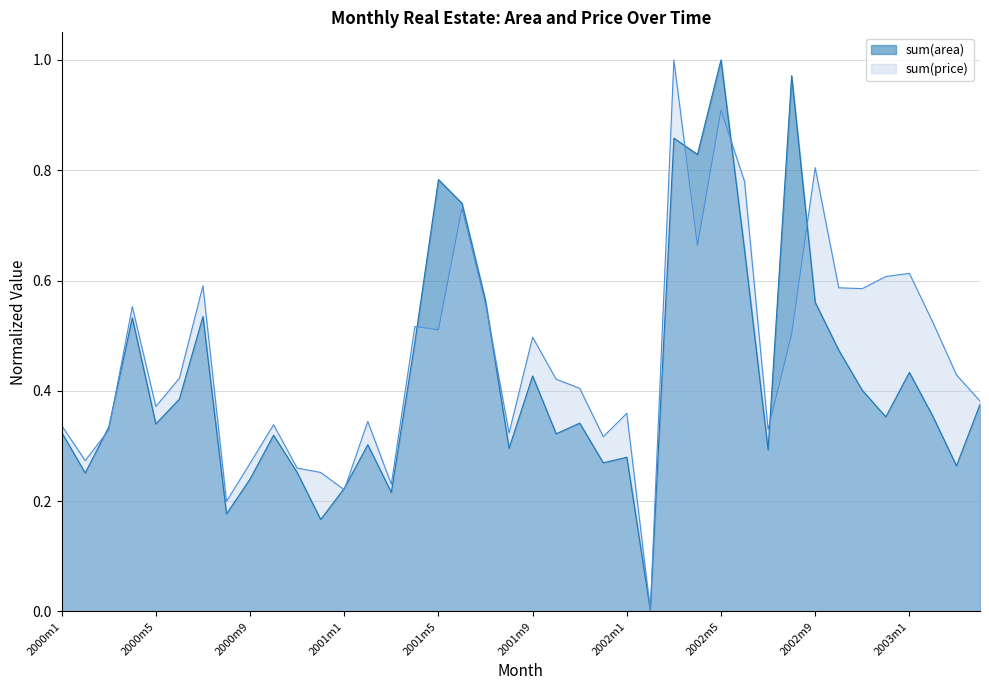

Which series ends up on top after the final intersection of sum(area) and sum(price)?

sum(price)